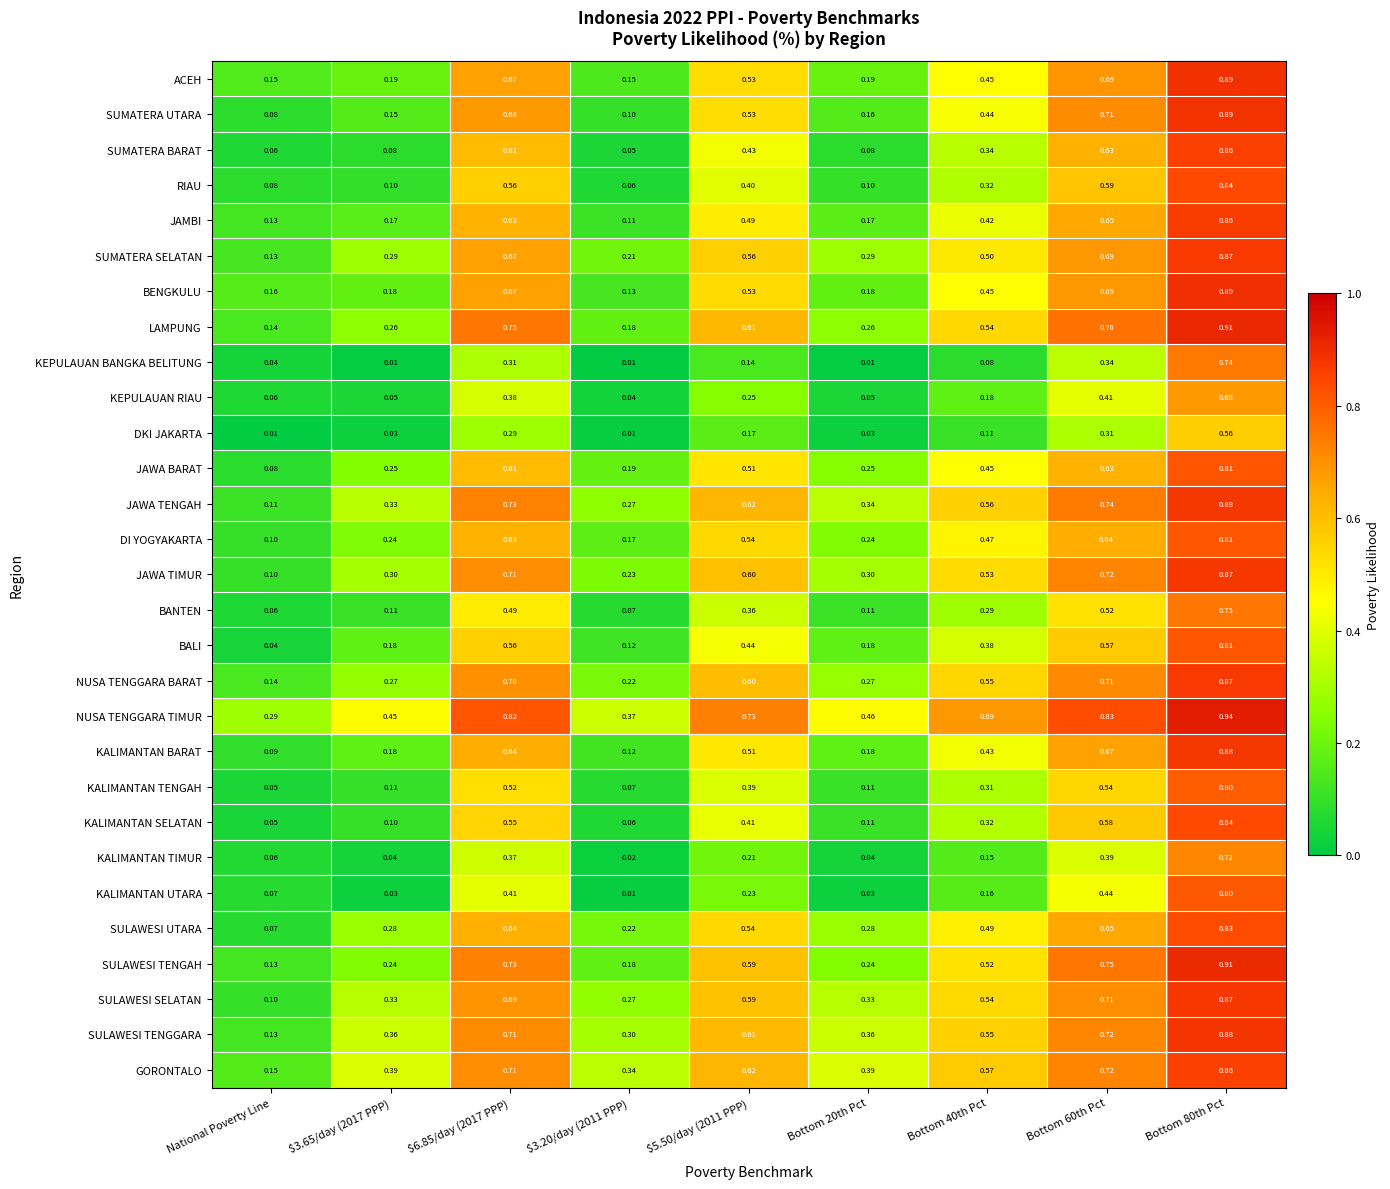

At which label does BALI reach its minimum?

National Poverty Line